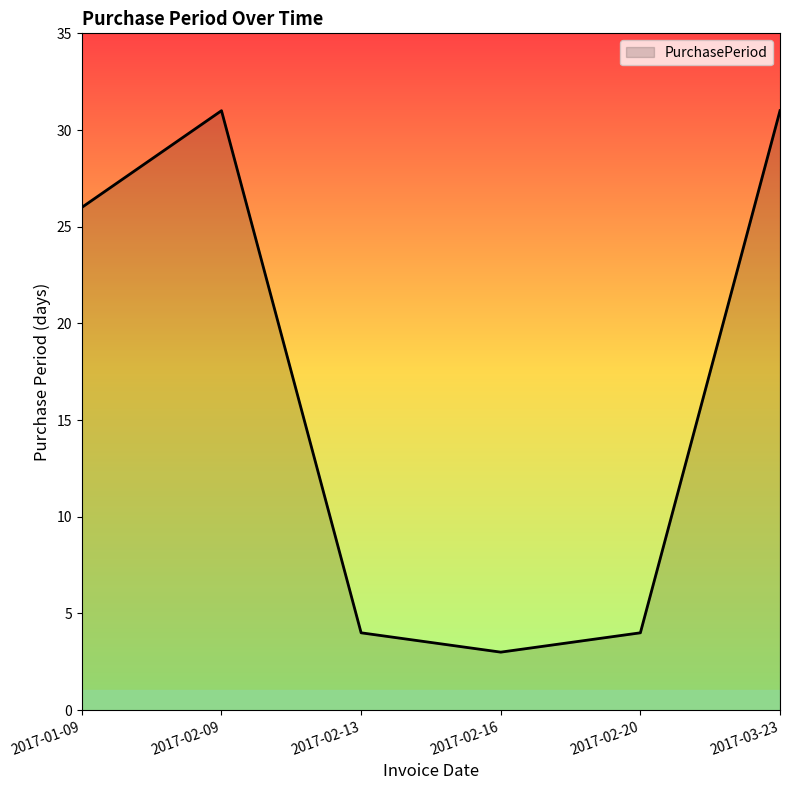

Reading right to left, what are all the values shown in this chart?

31	4	3	4	31	26